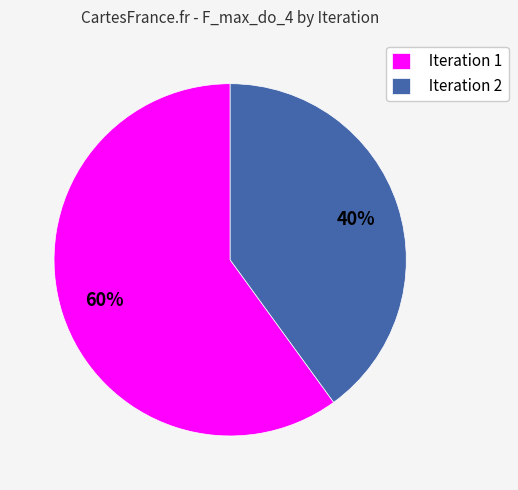

Do Iteration 1 and Iteration 2 together represent more than half of the pie?

Yes